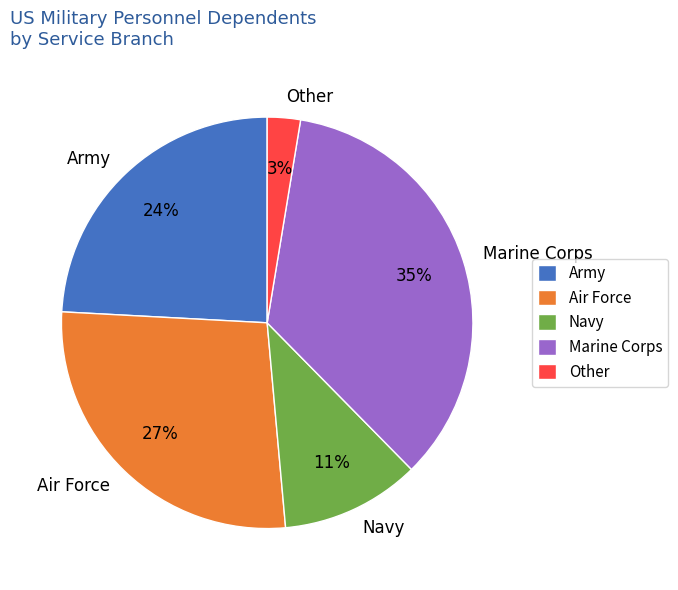

Does any single category account for the majority?

No